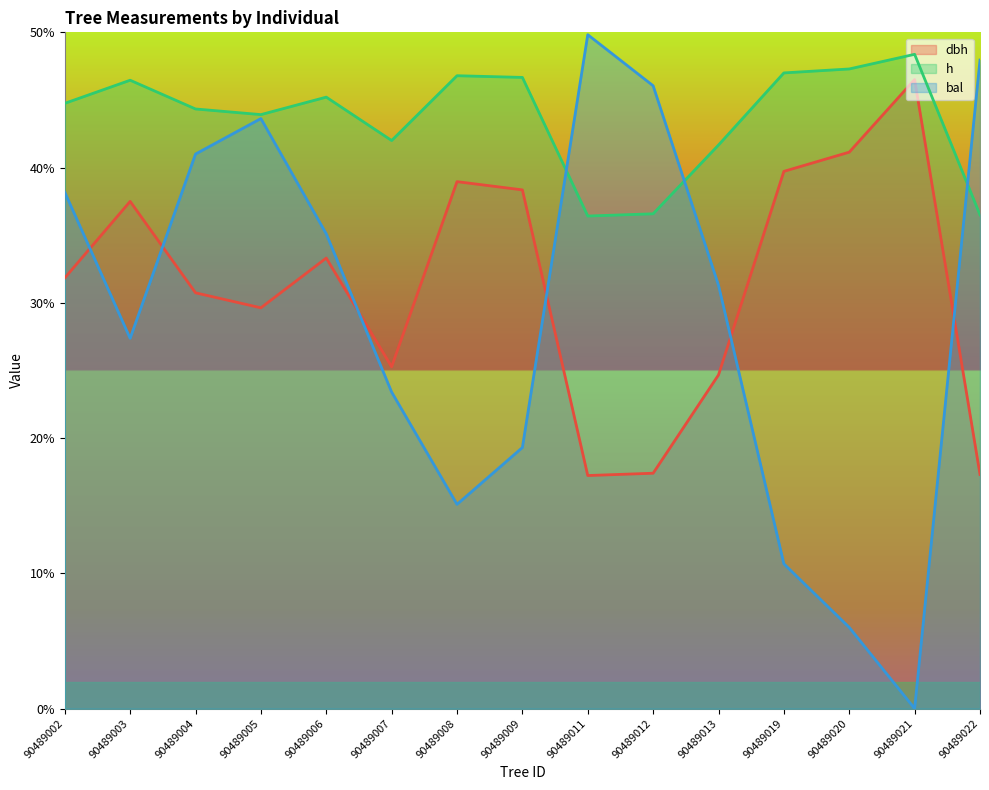

Which category has the lowest value across all series?

90489021